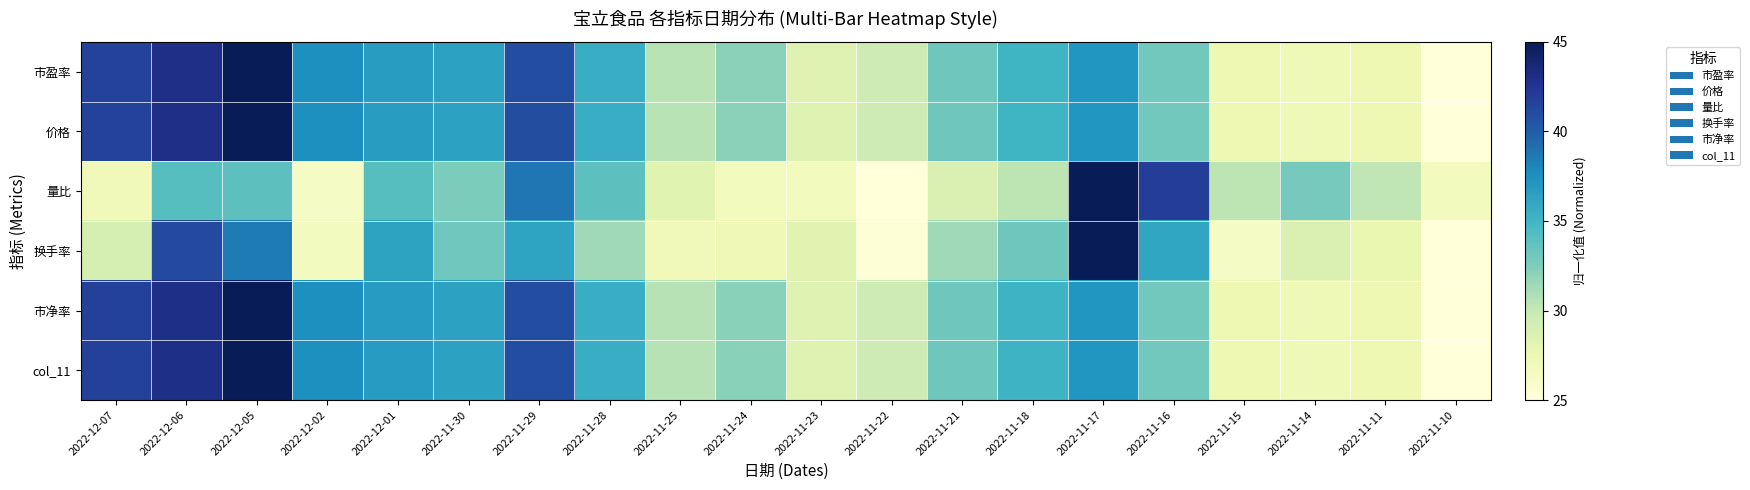

What is the total value across all series at 2022-11-15?

166.2